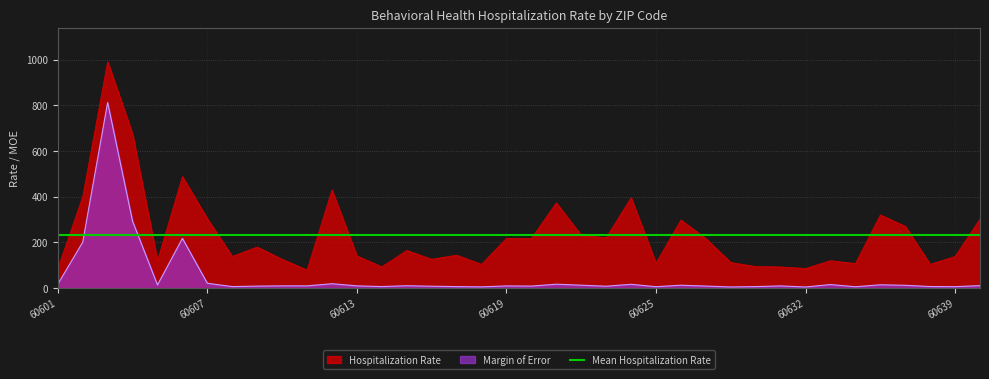

True or false: Hospitalization Rate and Margin of Error cross at least once.

False